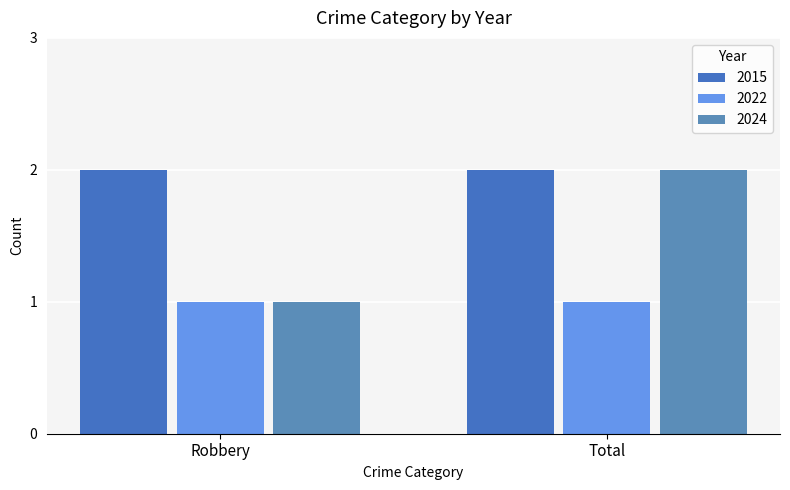

Is the value of 2022 at Total greater than the value of 2015 at Total?

No